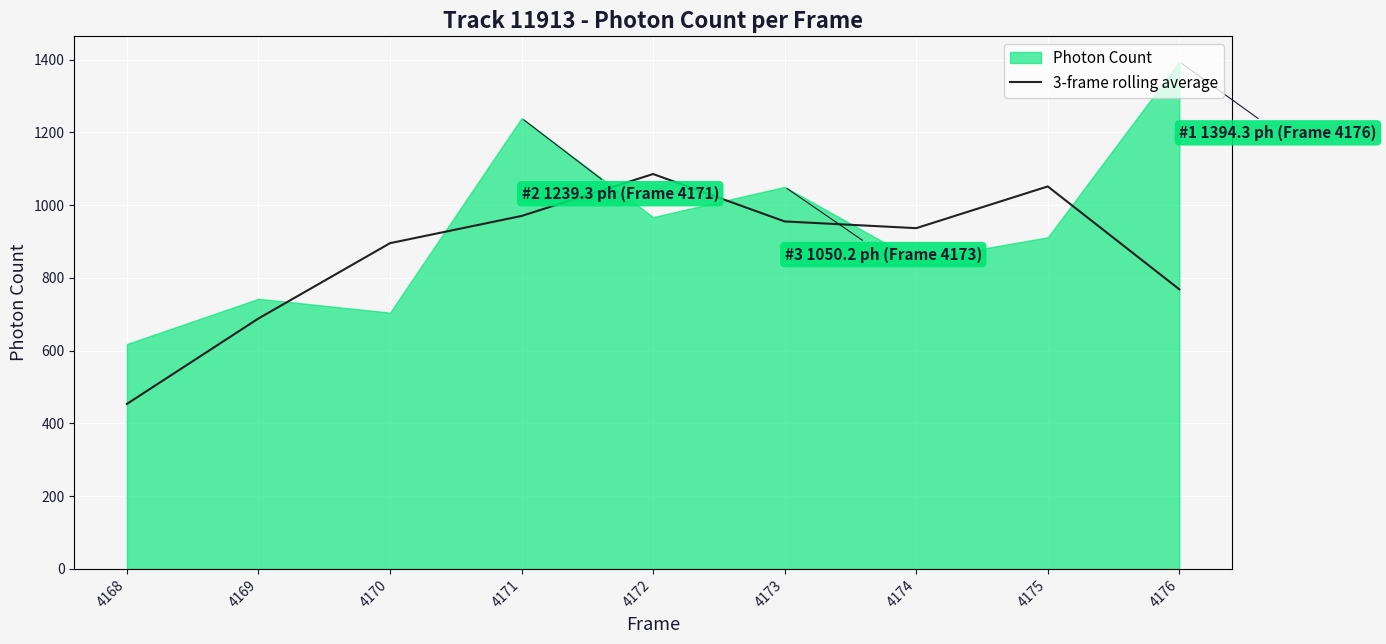

What is the minimum value shown in the chart?

453.6